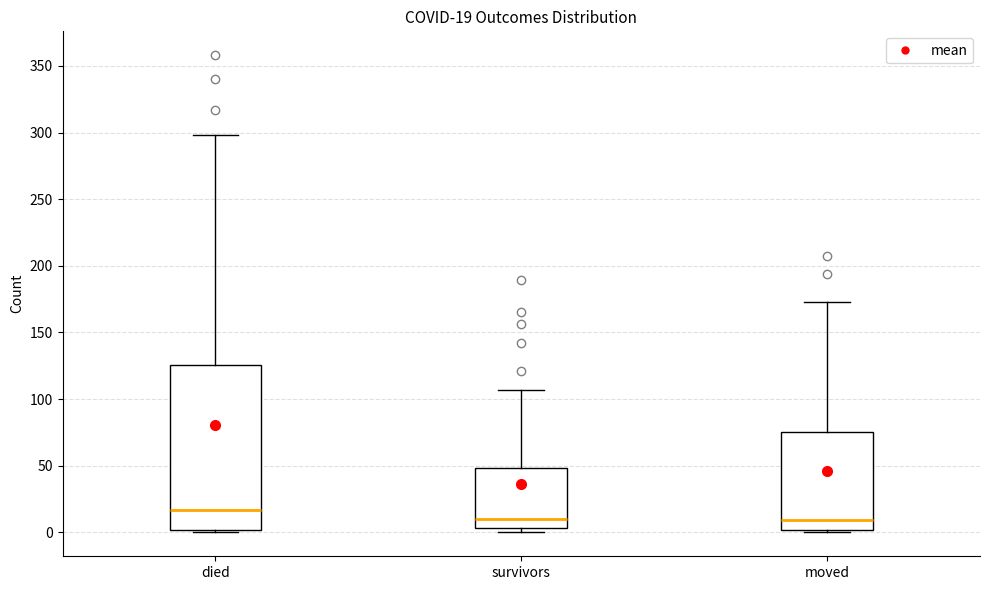

Which box has the highest median line?

died